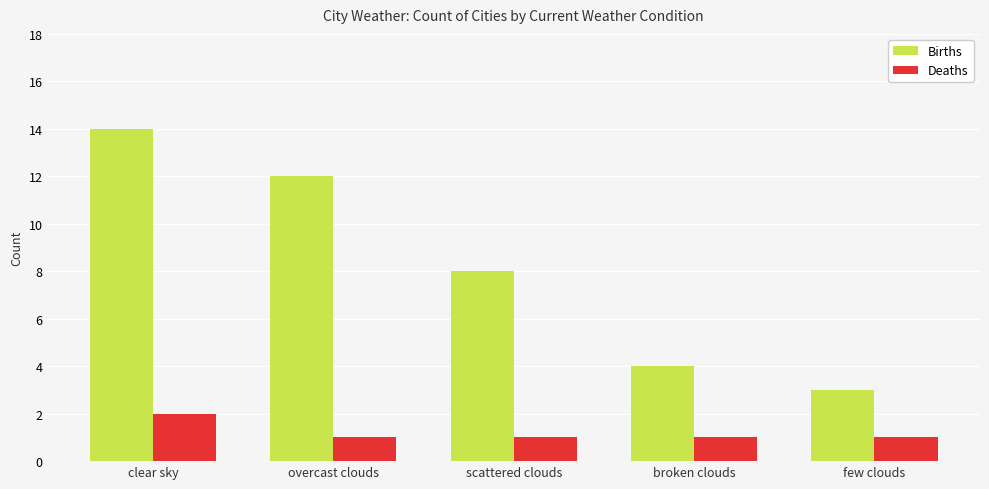

How many bars are there in each group?

2